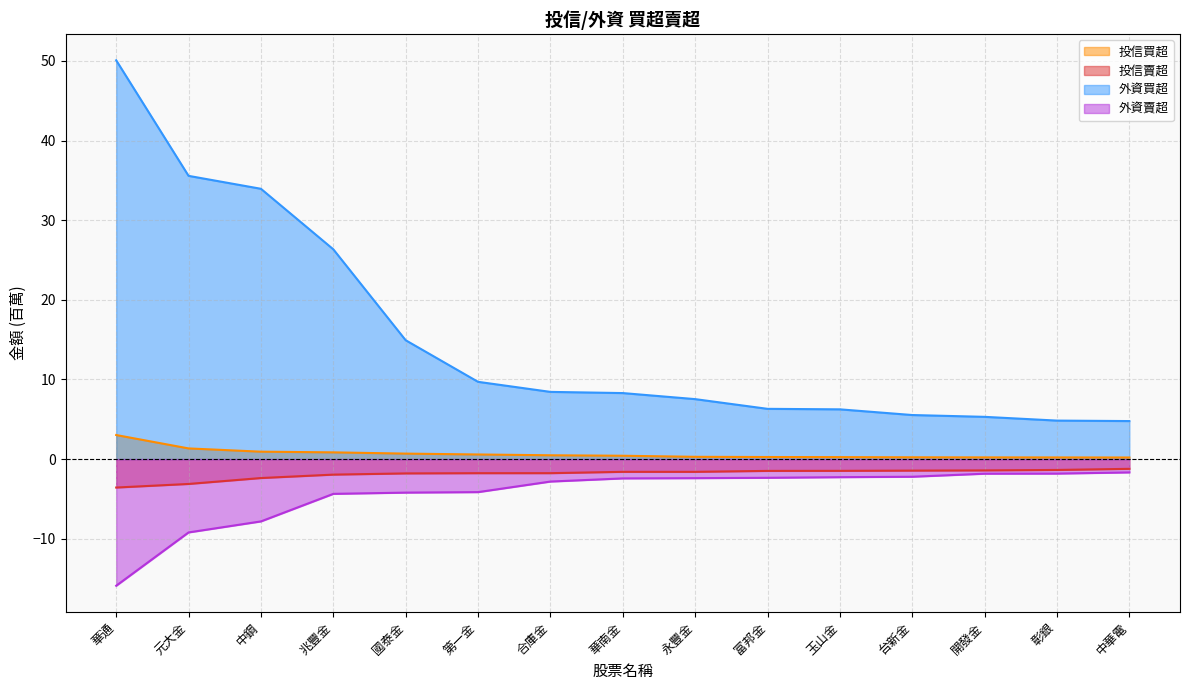

What position from the right is 華南金?

8